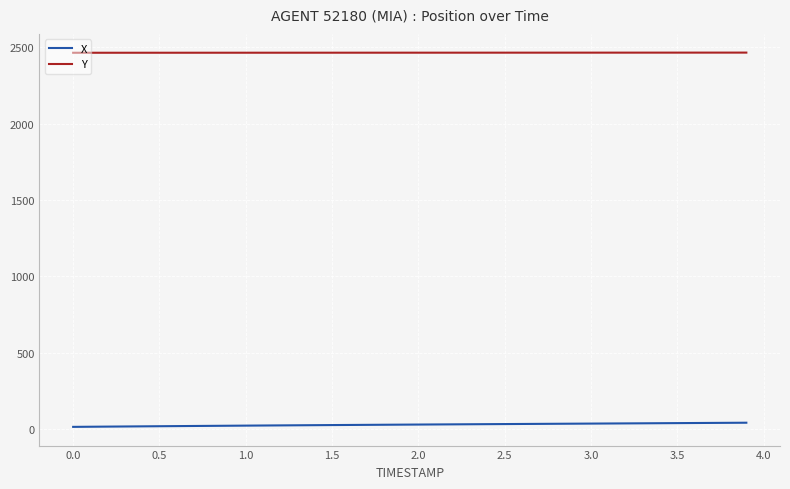

What is the maximum value shown in the chart?

2465.2